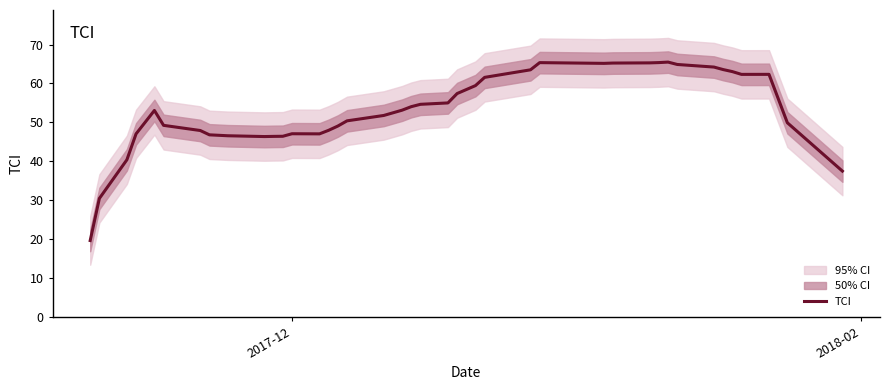

What is the lowest value of the TCI series?

19.6